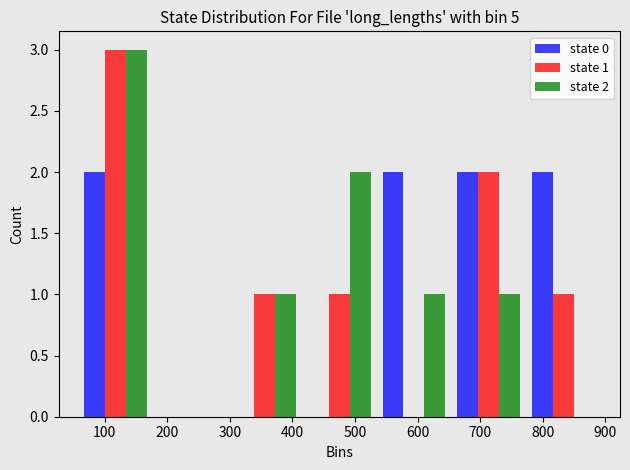

In the state 2 series, which range on the x-axis has the tallest bar?

60 to 180